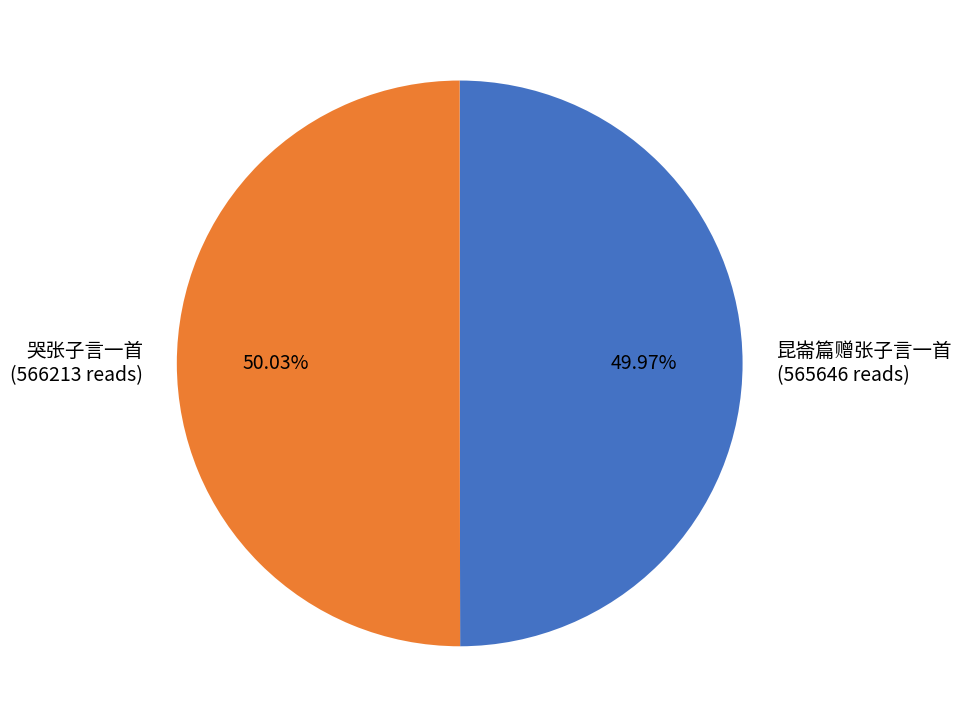

Is the sum of 哭张子言一首 (566213 reads) and 昆崙篇赠张子言一首 (565646 reads) greater than half?

Yes